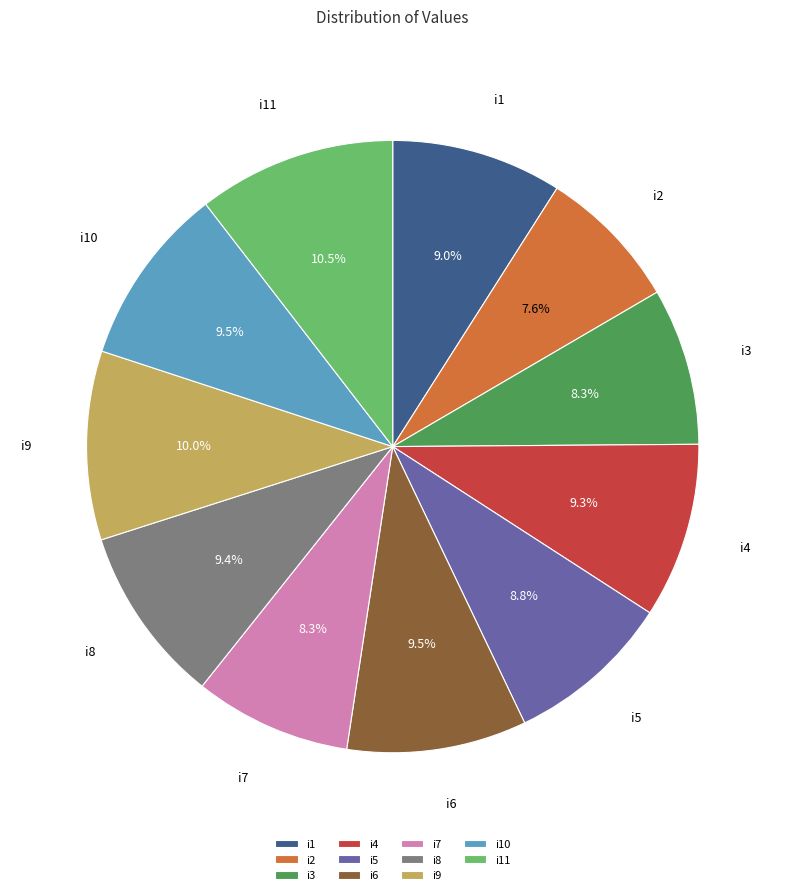

Is it true that i8 is 9% of the pie?

True